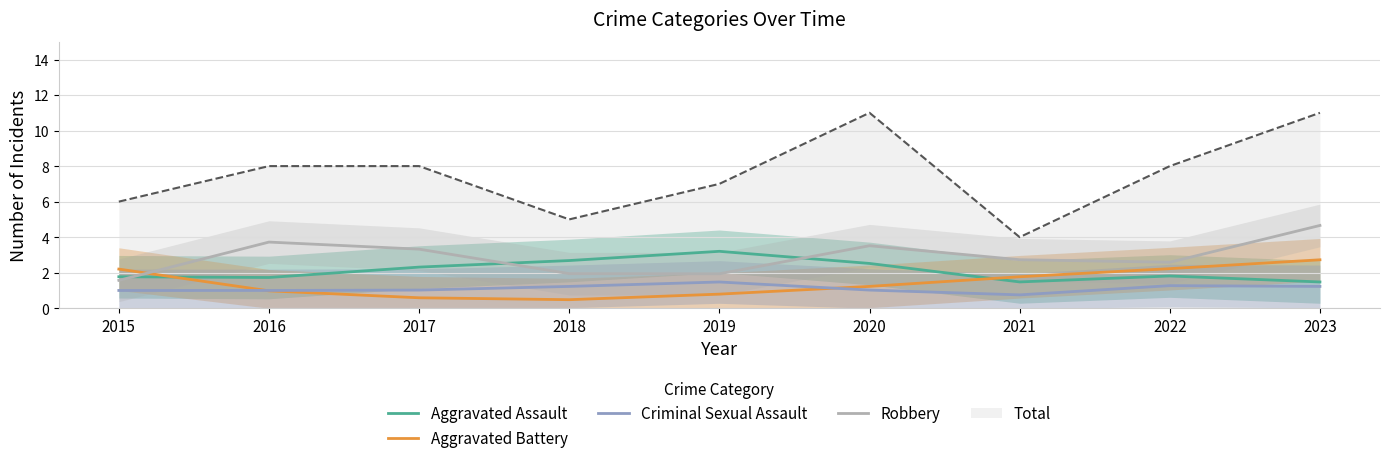

How many lines are shown in the chart?

4